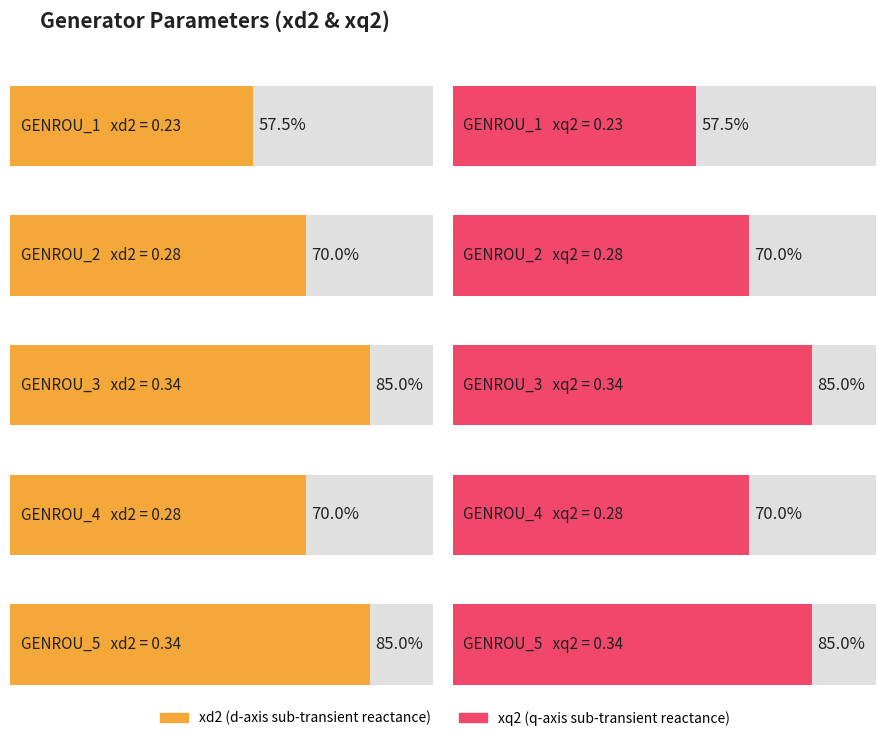

At GENROU_3, list the series in order from smallest to largest.

xd2, xq2